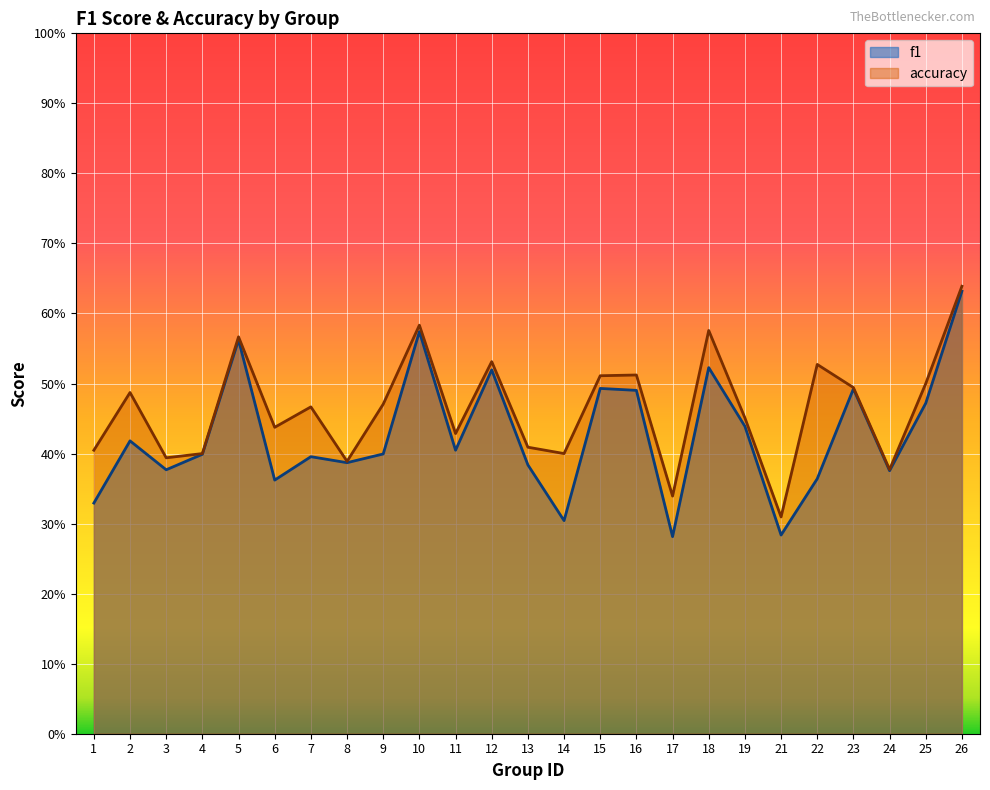

What is the difference between the second highest and second lowest values in the f1 series?

0.3